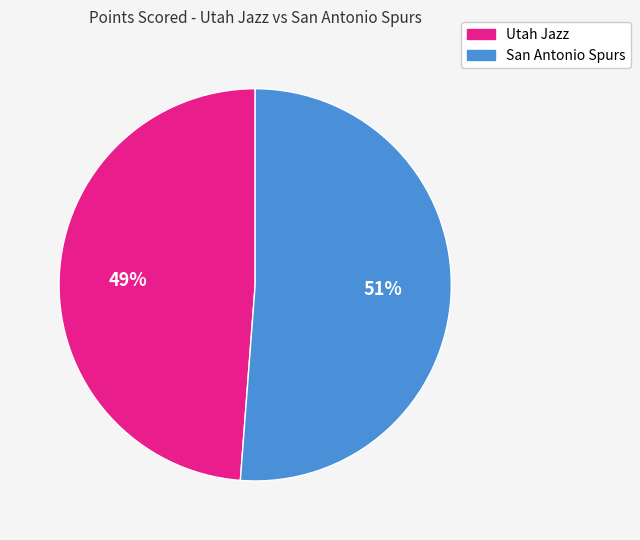

Combined, do Utah Jazz and San Antonio Spurs account for over 50%?

Yes